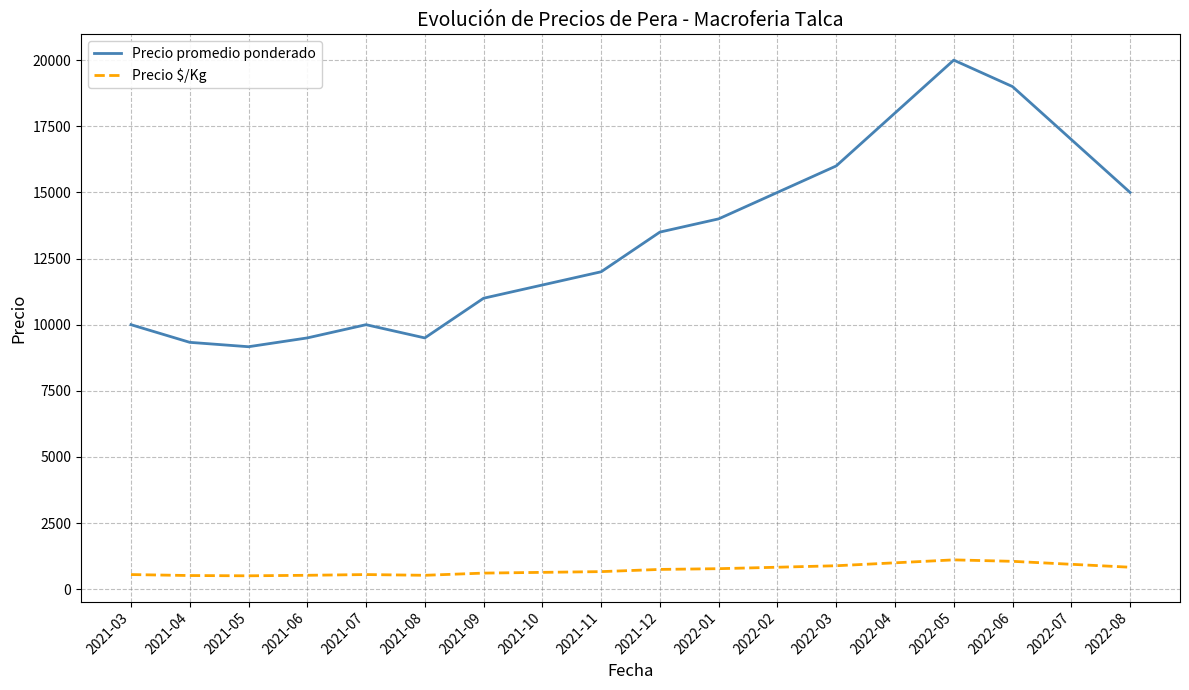

What is the difference between the maximum and minimum values in the Precio promedio ponderado series?

10833